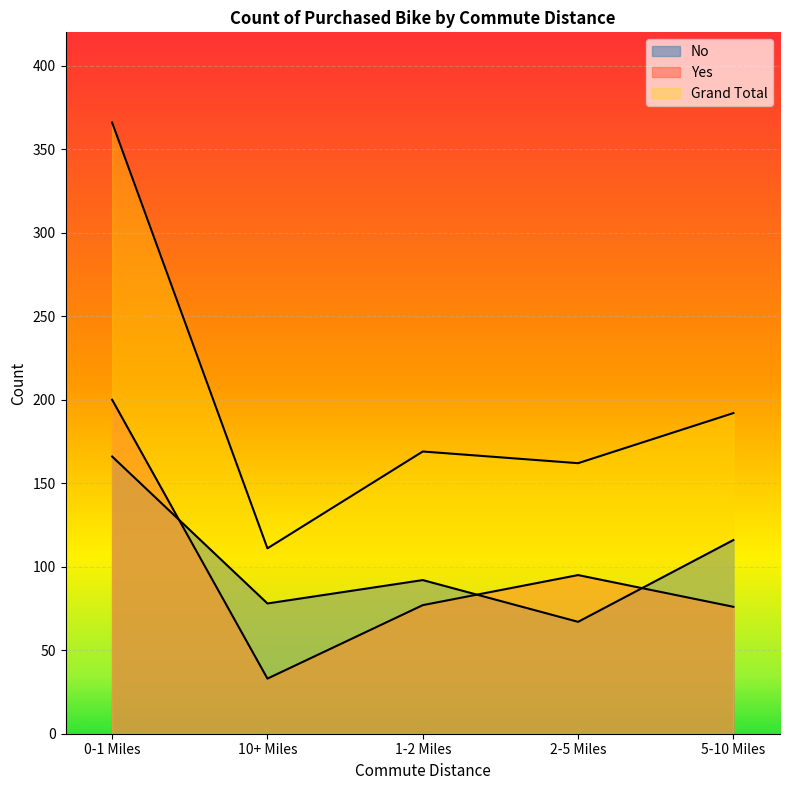

Rank the categories by Grand Total value from lowest to highest.

10+ Miles, 2-5 Miles, 1-2 Miles, 5-10 Miles, 0-1 Miles